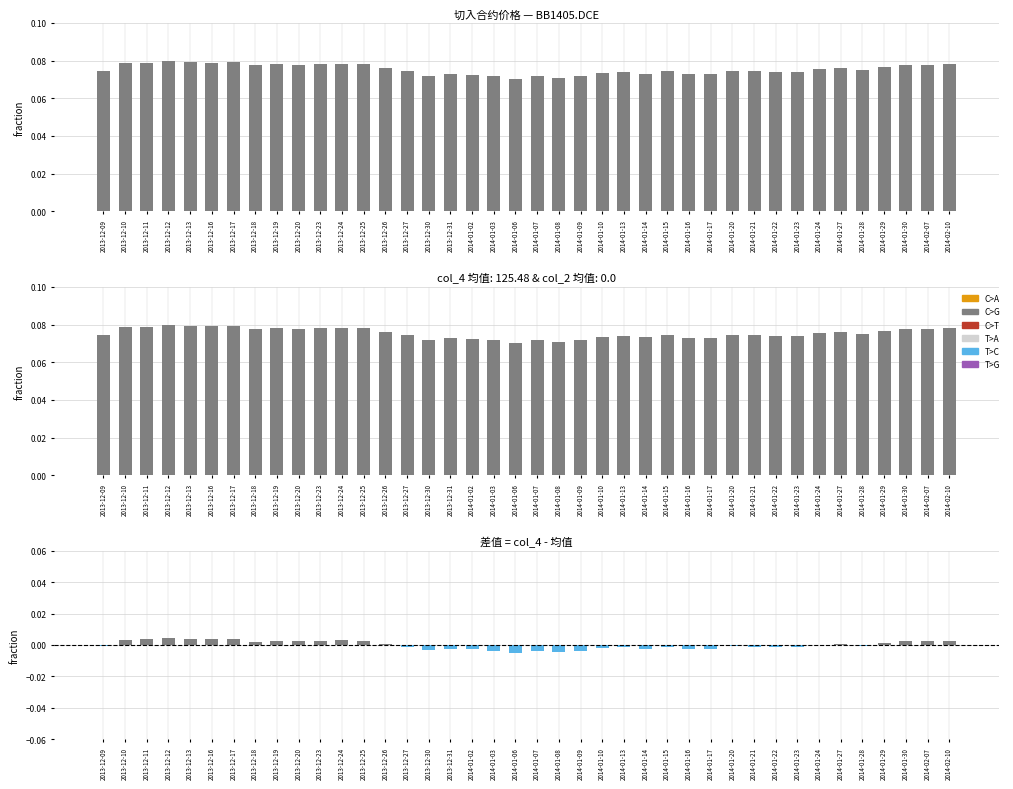

Which series has the largest total across all categories?

col_4